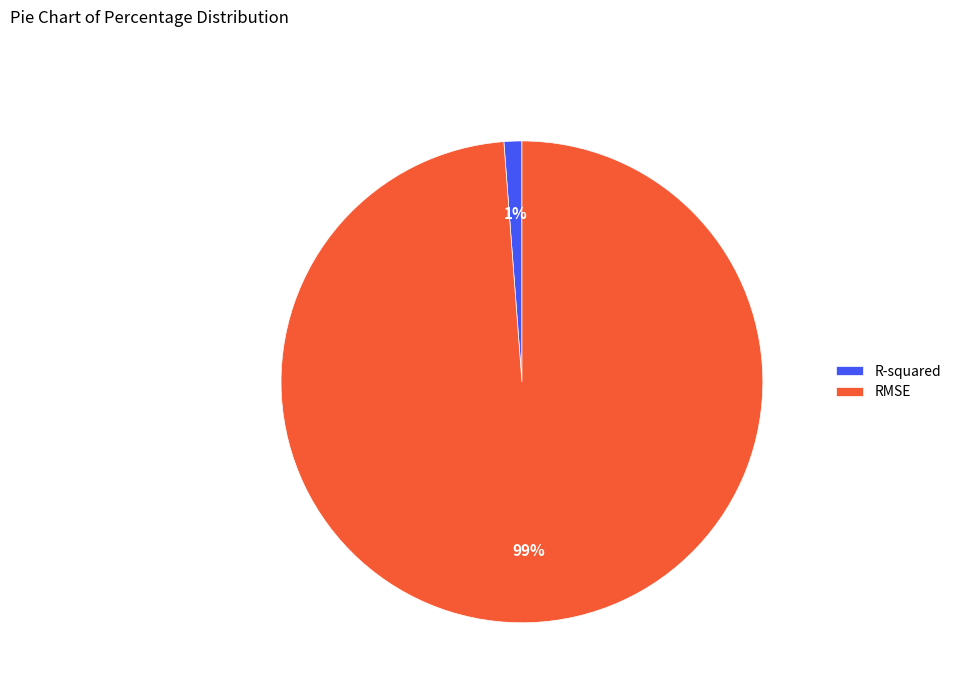

To the nearest percent, what is the average slice percentage?

50%